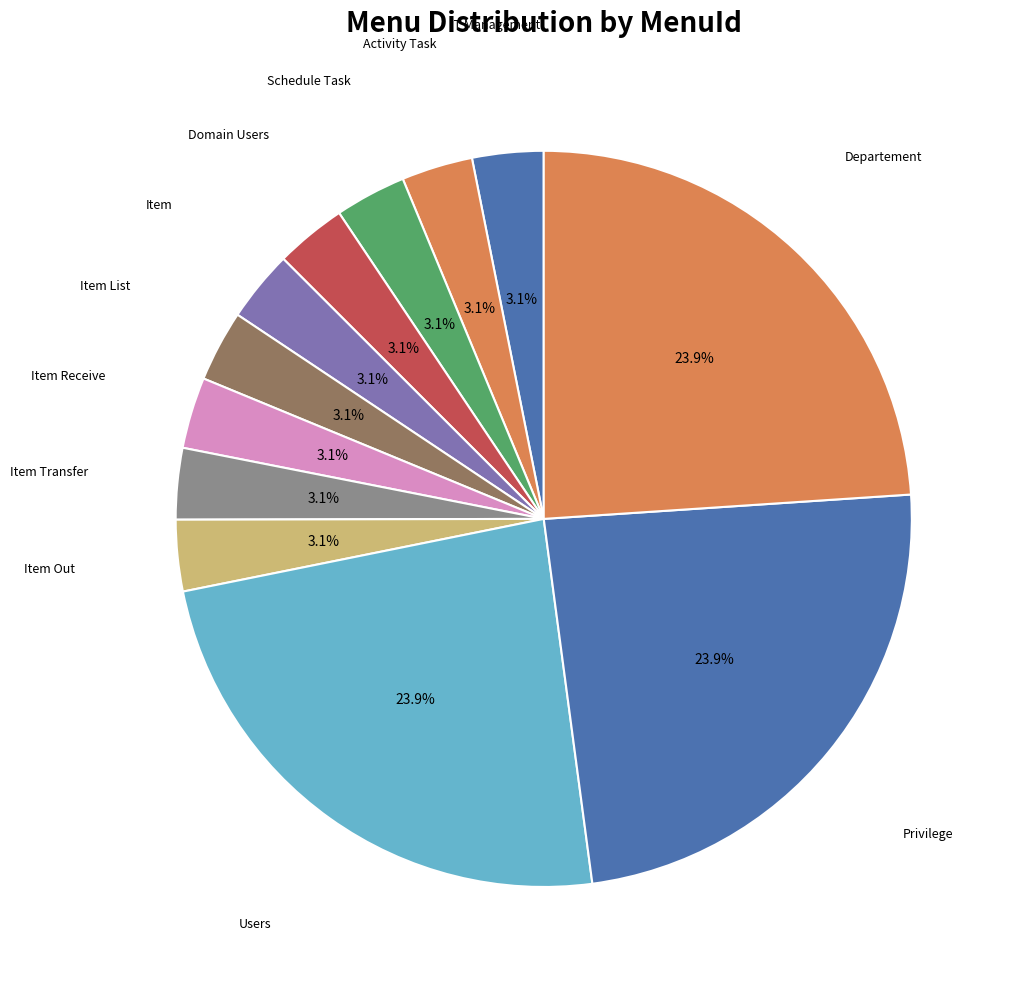

What is the smallest slice in the pie chart?

IT Management